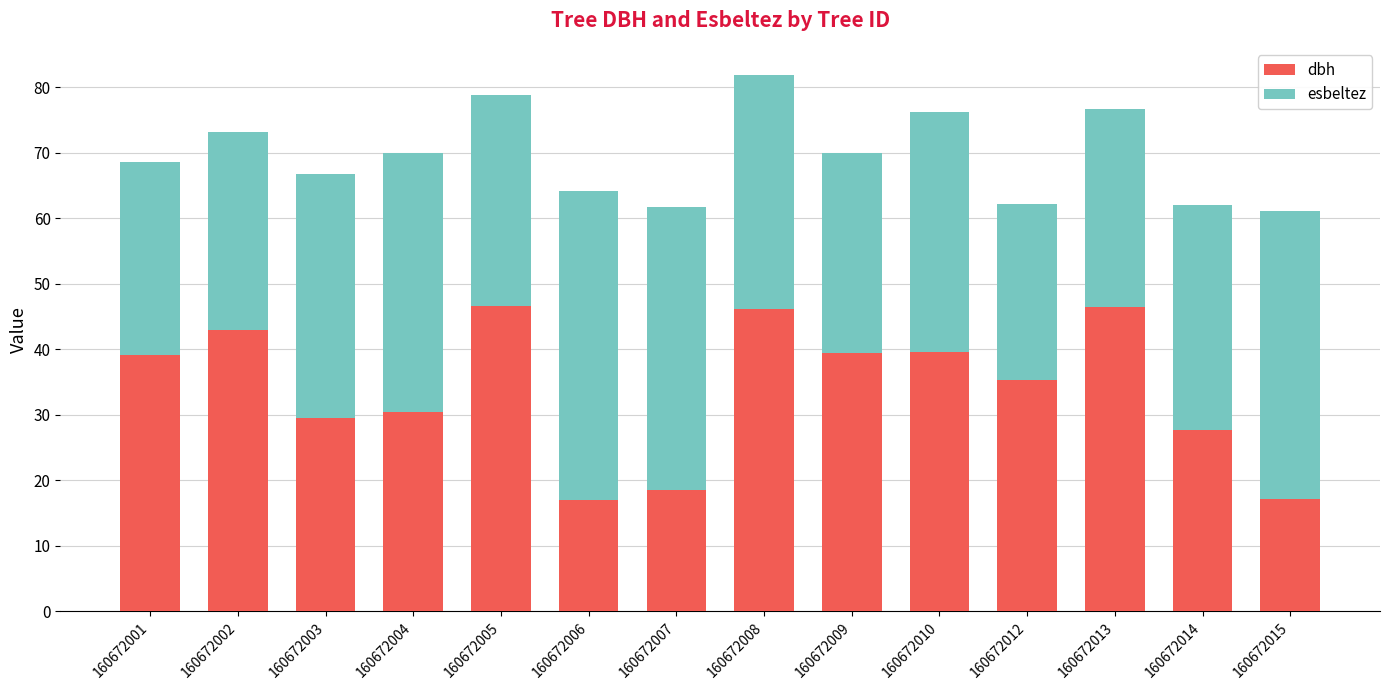

Is it true that dbh equals 42.9 at 160672002?

True